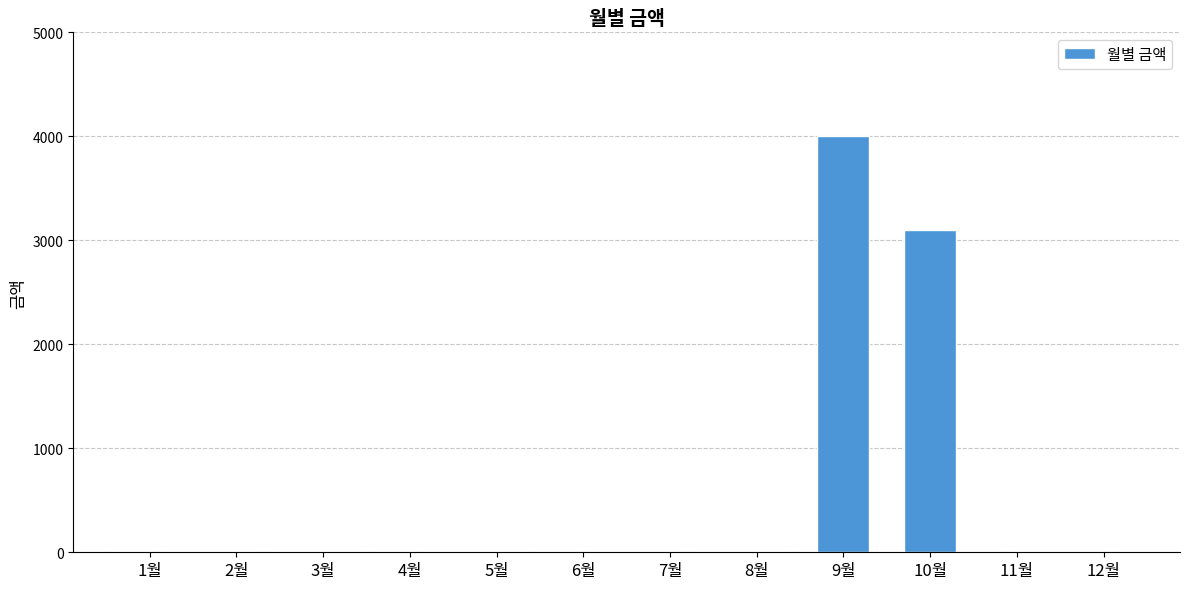

What is the sum of the values at 2월 and 10월?

3100